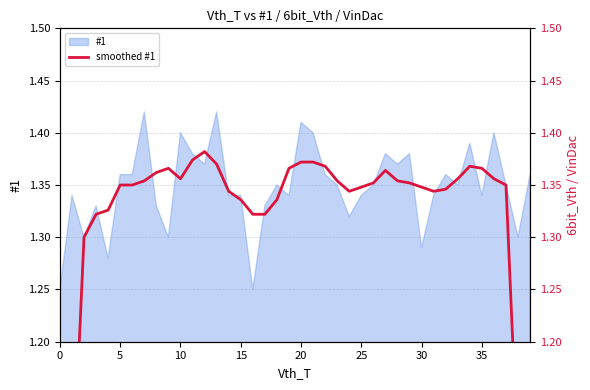

What is the average value?

1.3